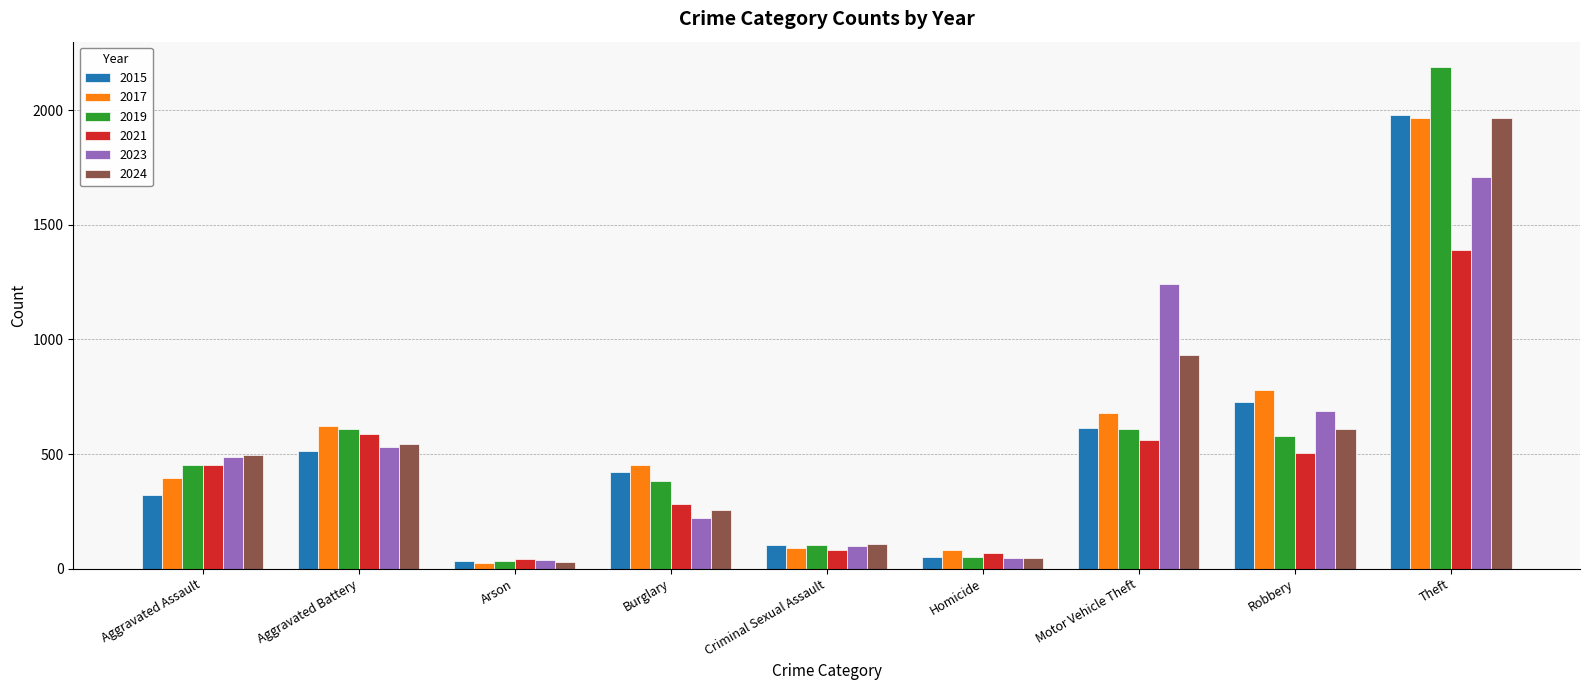

What is the label of the 9th bar from the right?

Aggravated Assault